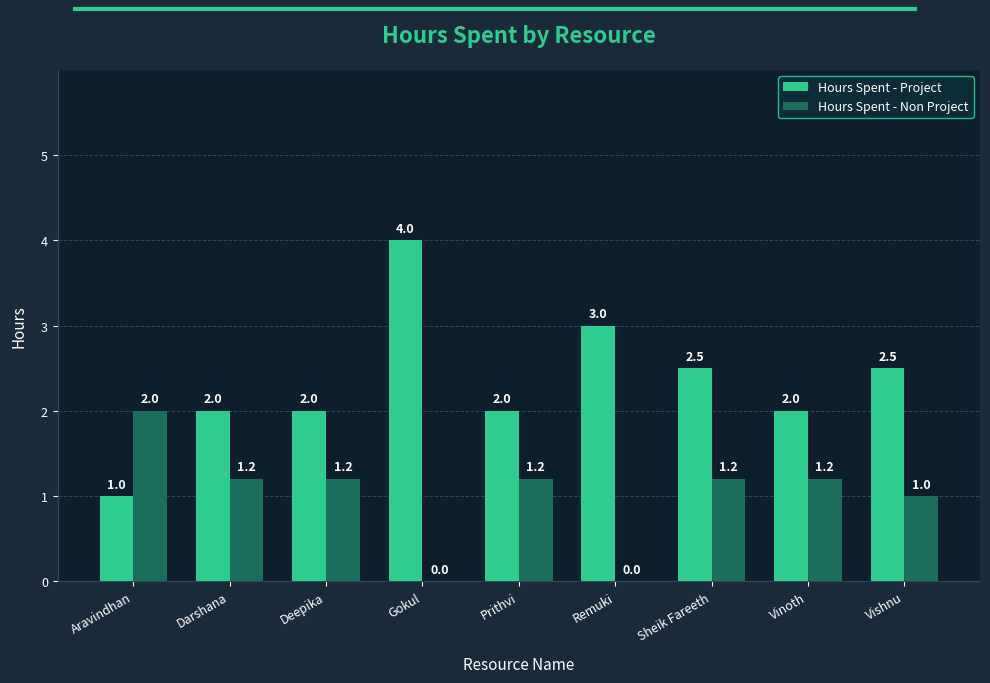

Reading right to left, transcribe all the data shown in this chart.

Hours Spent - Project: Vishnu=2.5	Vinoth=2.0	Sheik Fareeth=2.5	Remuki=3.0	Prithvi=2.0	Gokul=4.0	Deepika=2.0	Darshana=2.0	Aravindhan=1.0
Hours Spent - Non Project: Vishnu=1.0	Vinoth=1.2	Sheik Fareeth=1.2	Remuki=0.0	Prithvi=1.2	Gokul=0.0	Deepika=1.2	Darshana=1.2	Aravindhan=2.0